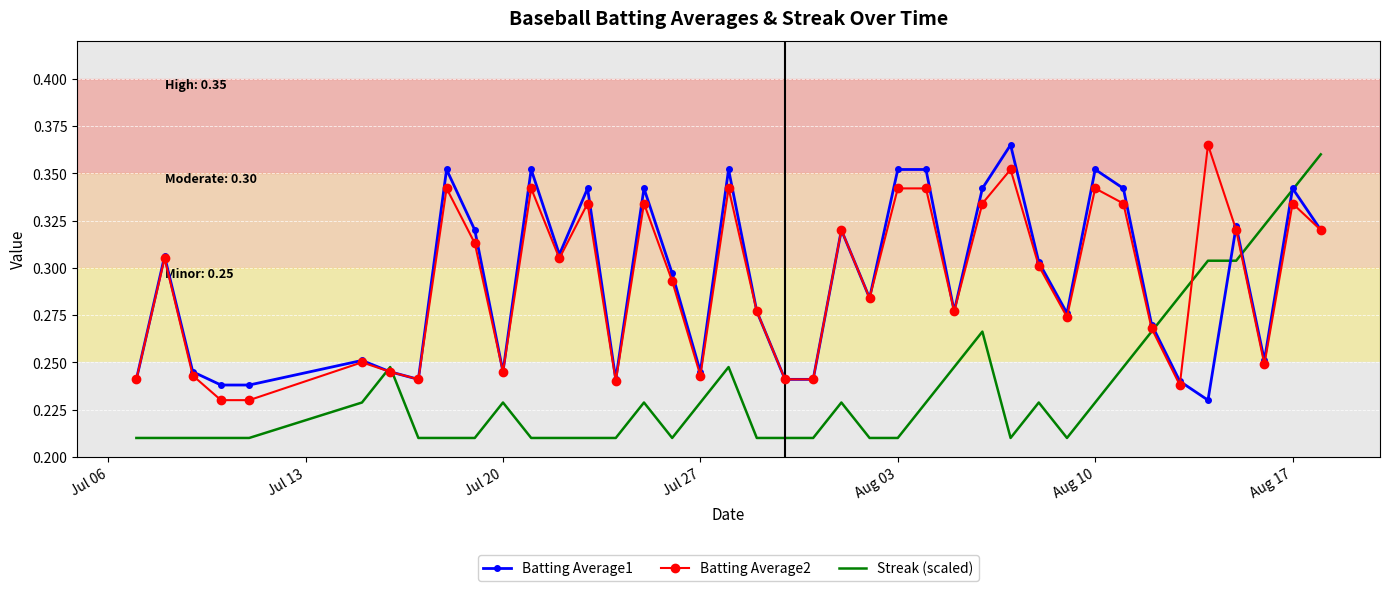

What are all the series names shown in the legend?

Batting Average1, Batting Average2, Streak (scaled)